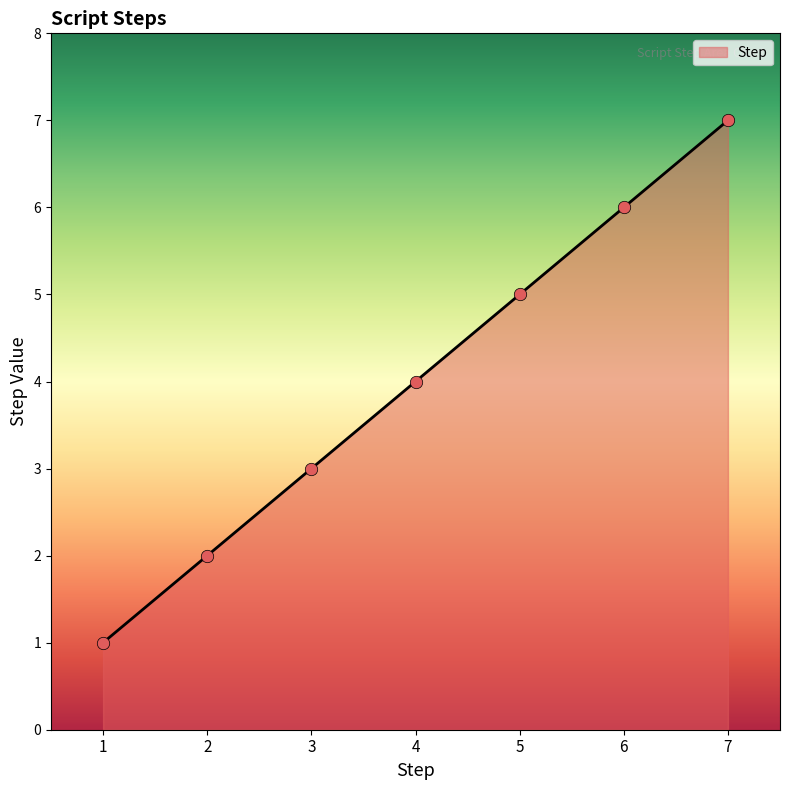

What is the change in value from 2 to 6?

+4